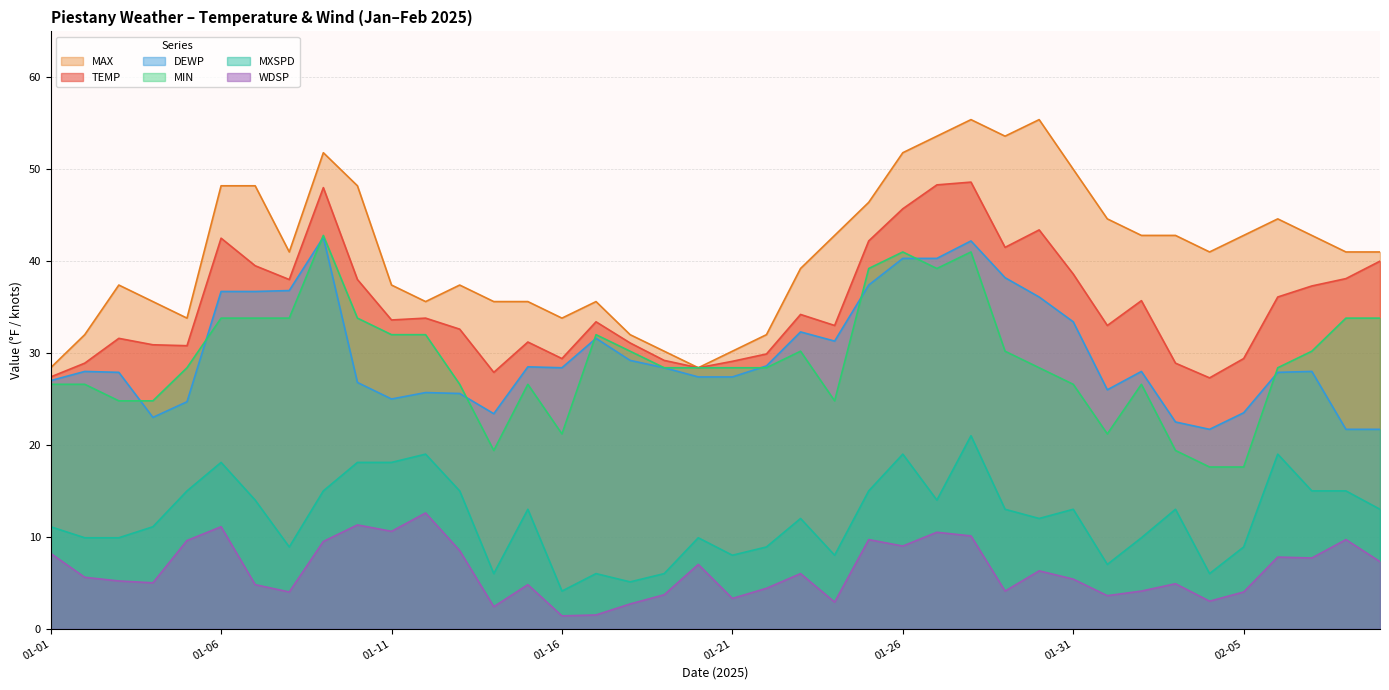

True or false: MAX and DEWP intersect in this chart.

False